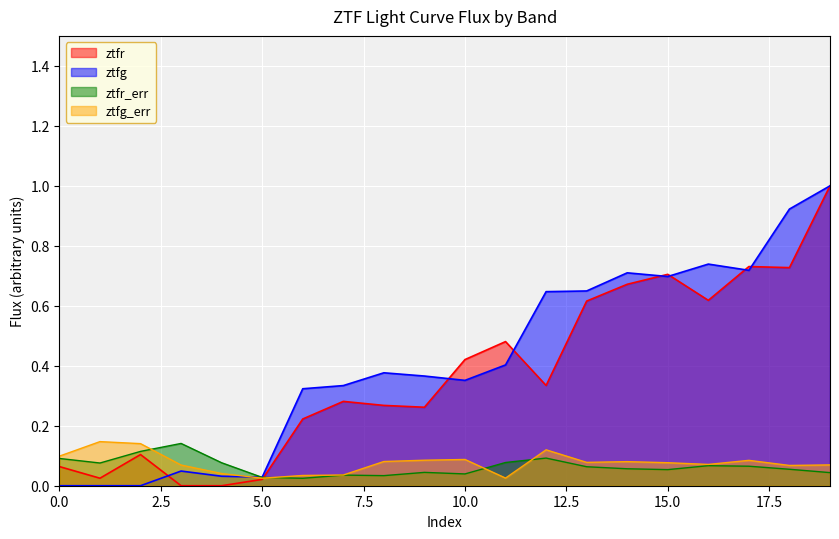

At which label does ztfr_flux reach its peak?

19